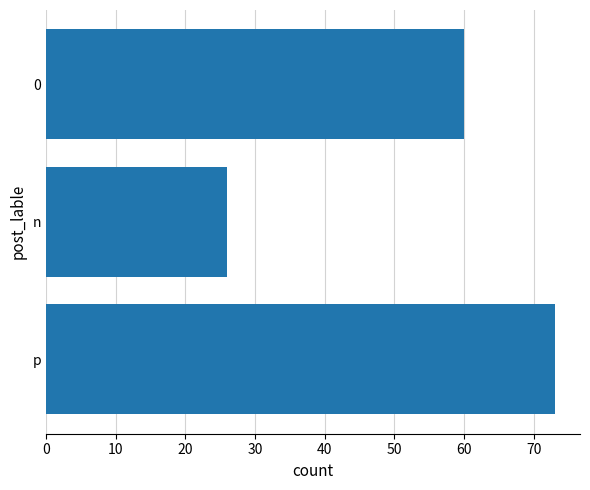

At which label is the value closest to 49?

0